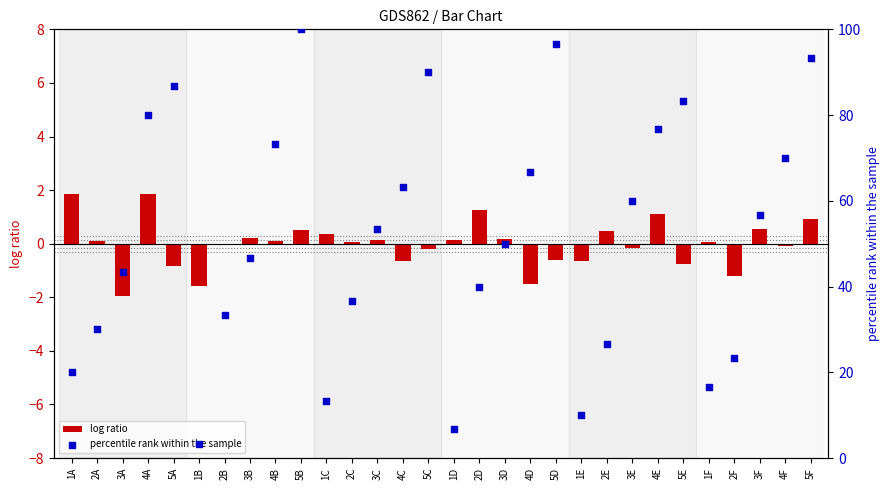

Which series reaches the minimum Y coordinate?

log ratio